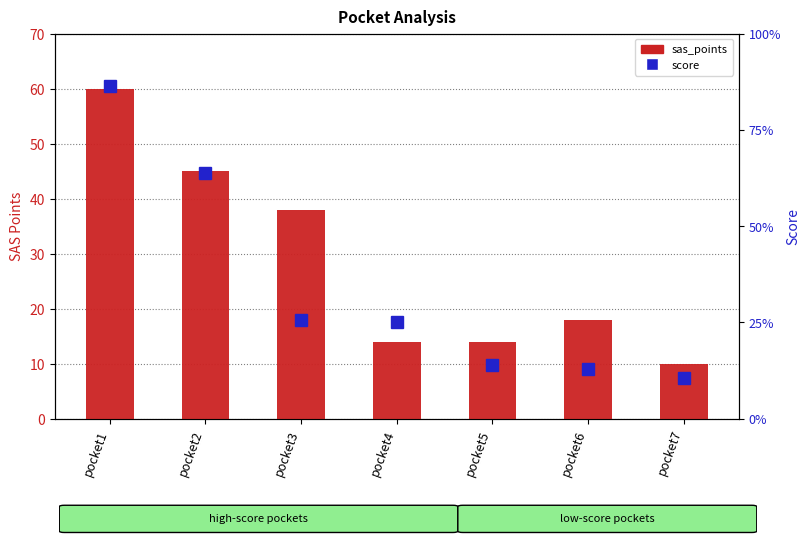

At which category is the sum across all series the highest?

pocket1